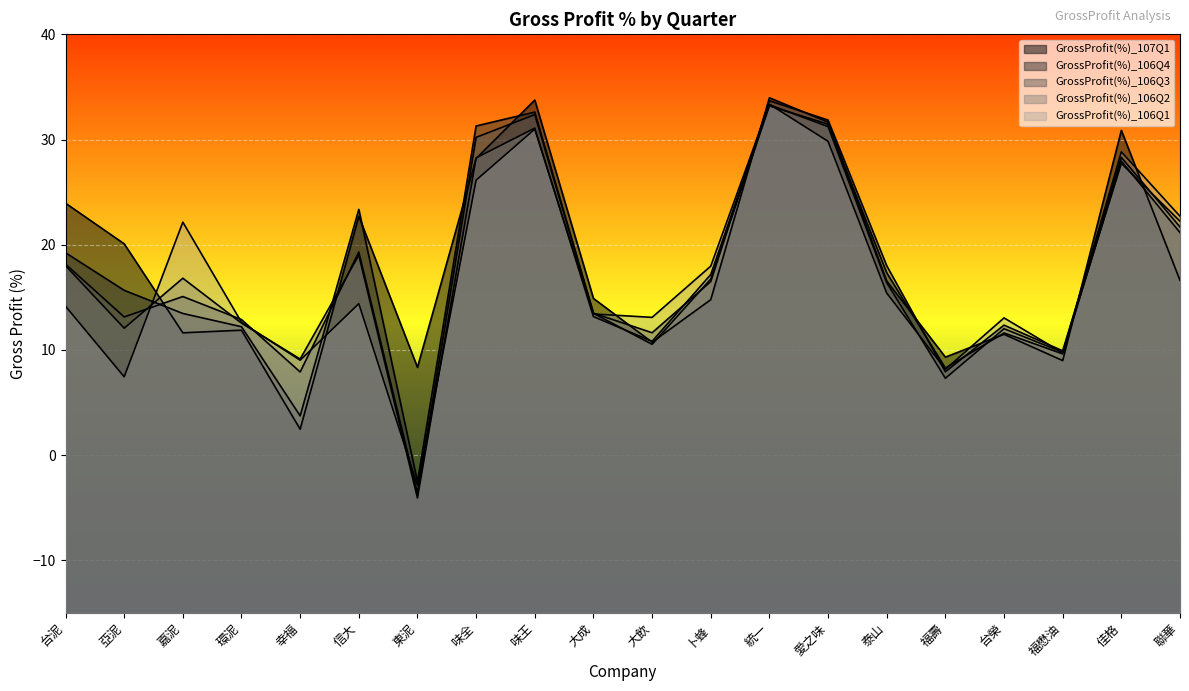

How many interior local valleys does the GrossProfit(%)_106Q2 series have?

6